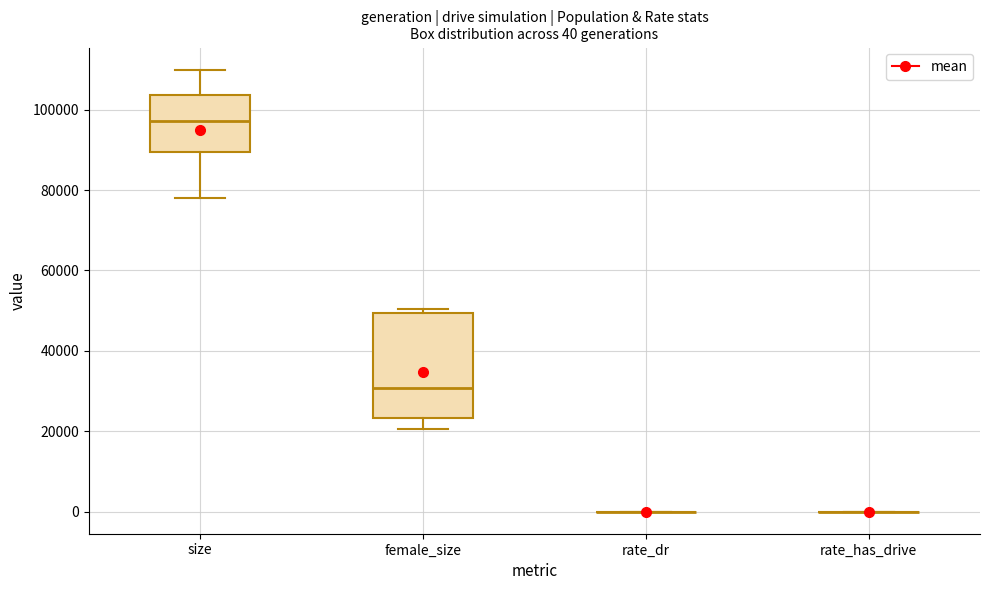

Comparing the boxes themselves (not the whiskers), which one is the tallest?

female_size